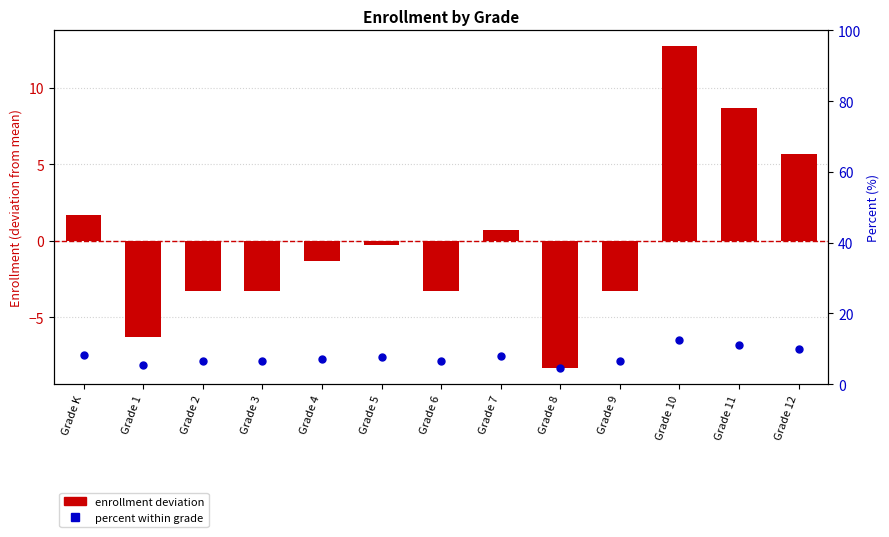

Is the value of Percent (%) at Grade 7 greater than the value of Enrollment (deviation from mean) at Grade 5?

Yes